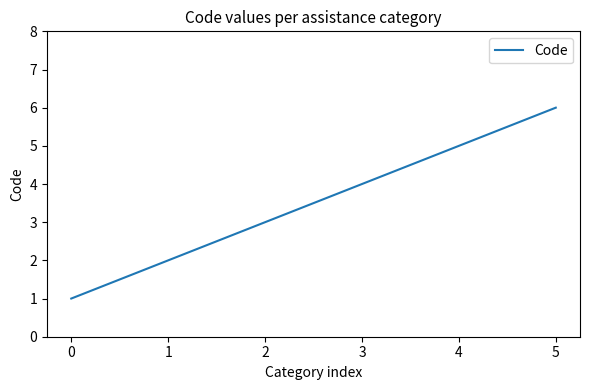

The chart shows a value of 2 at 2. True or false?

False